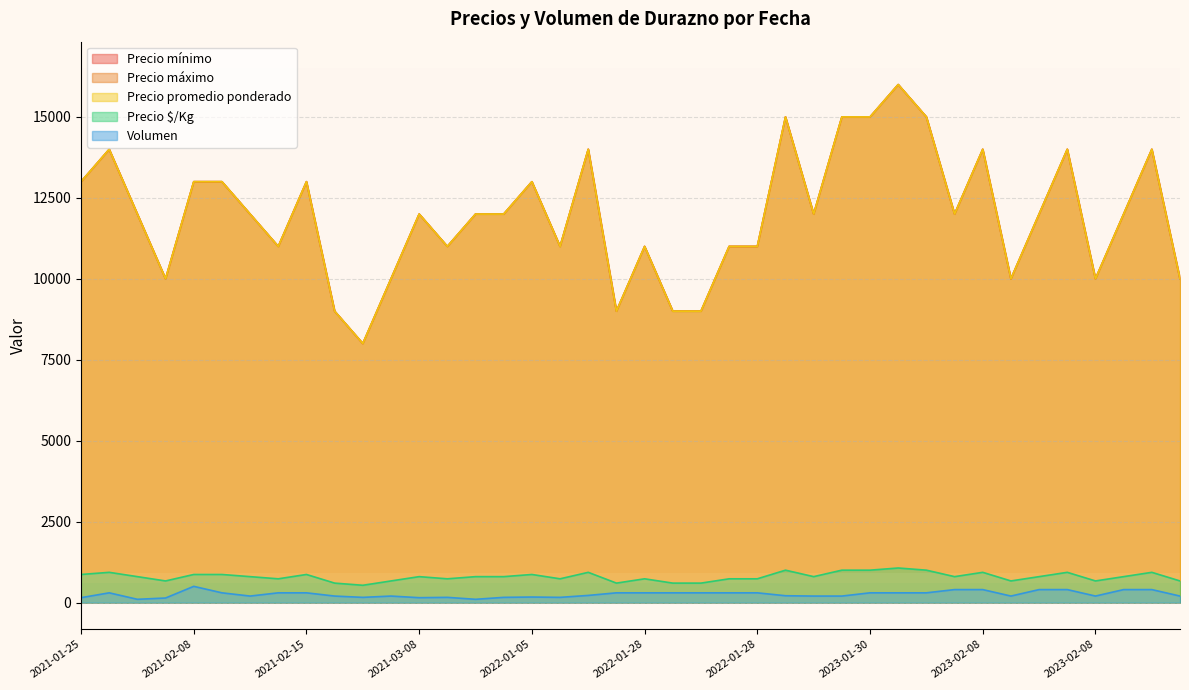

True or false: Volumen and Precio $/Kg cross at least once.

False